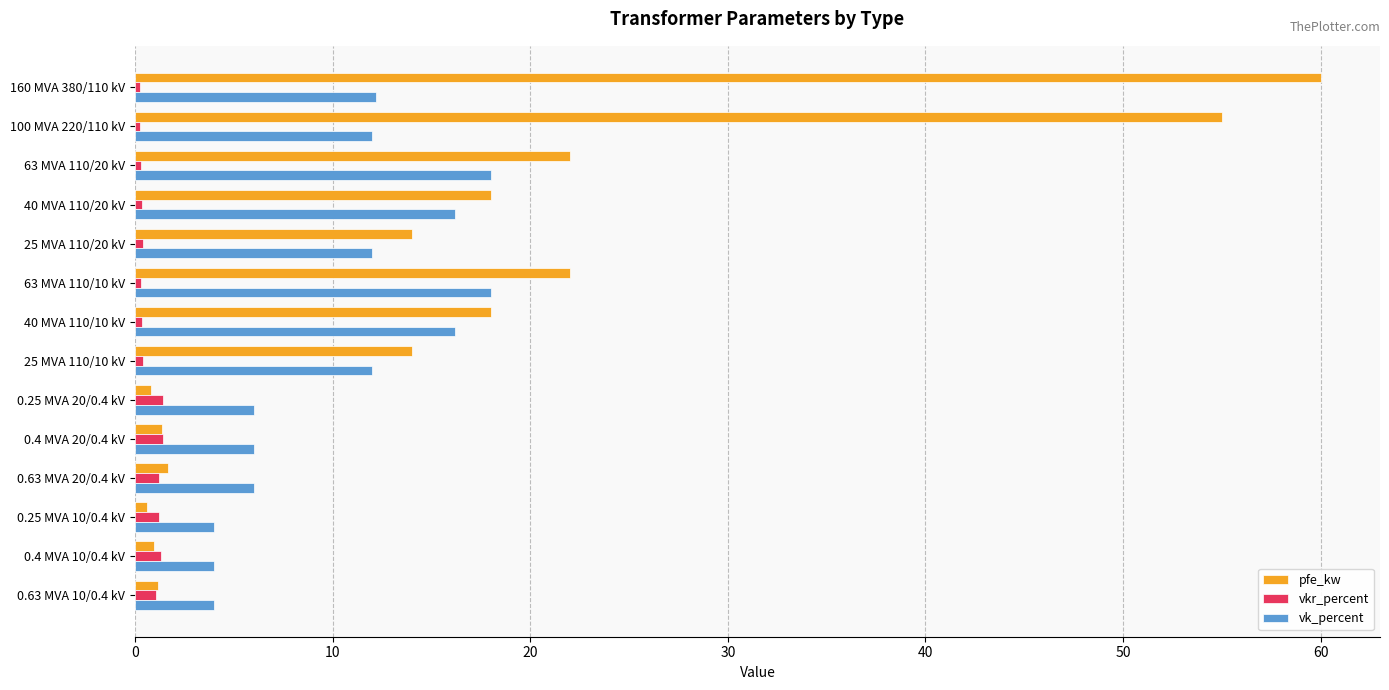

Which series has the widest spread of values?

pfe_kw